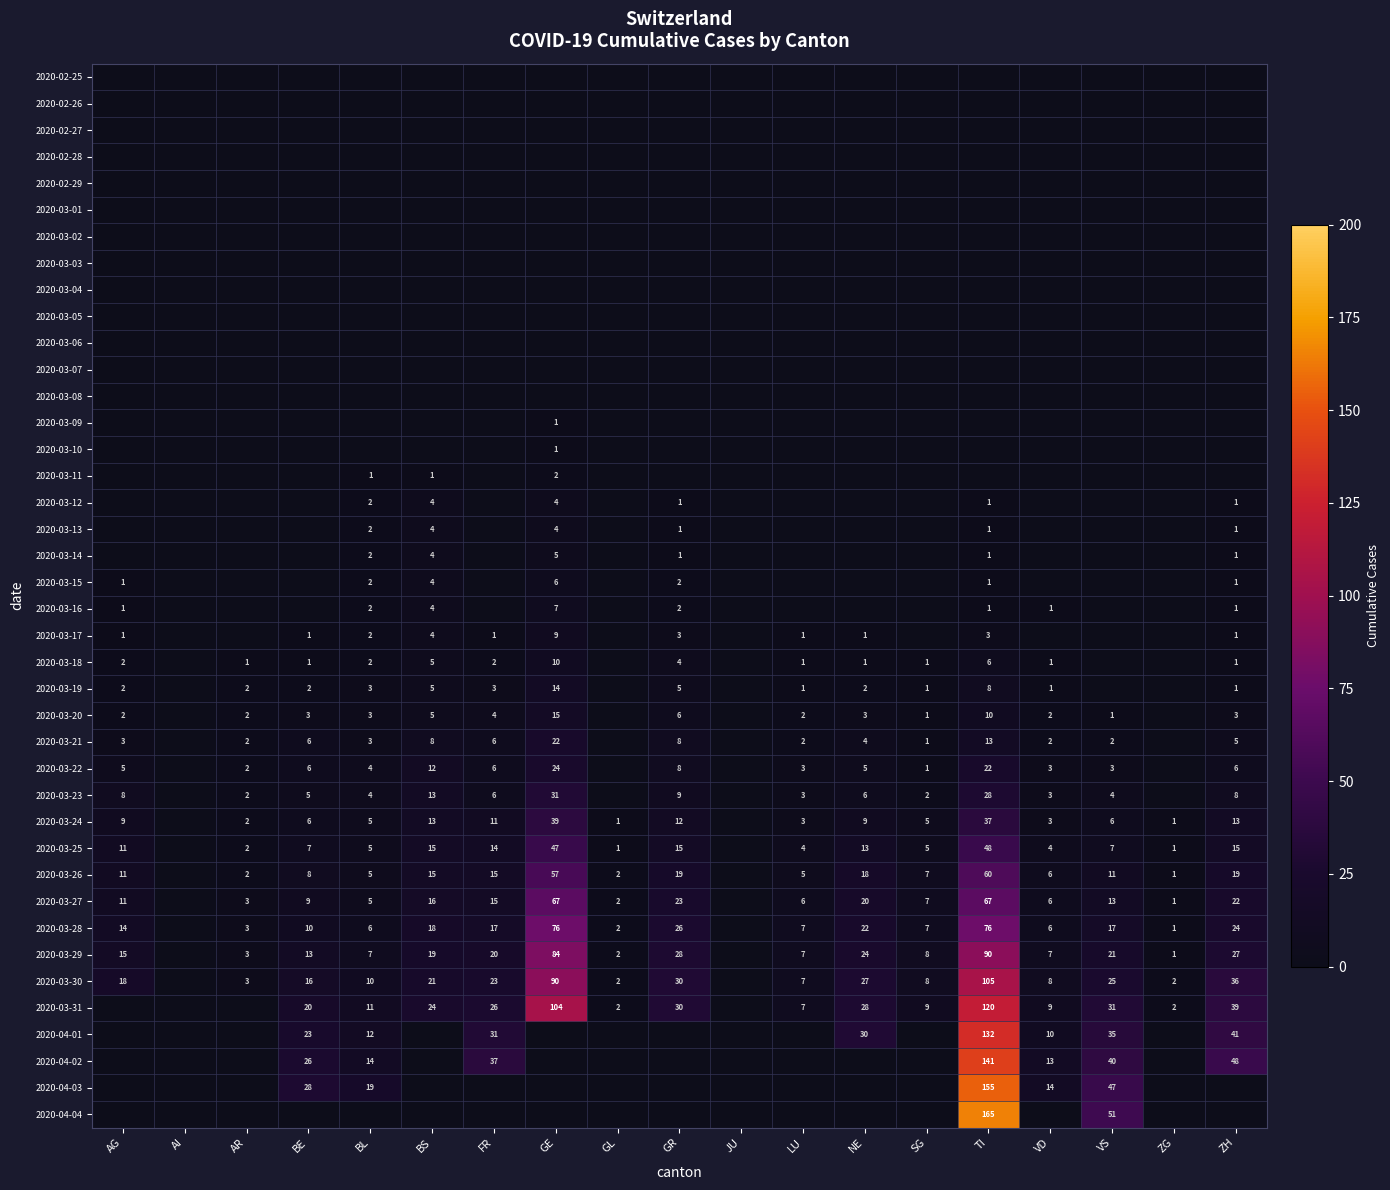

The 2020-03-23 series shows 2 at BL. True or false?

False